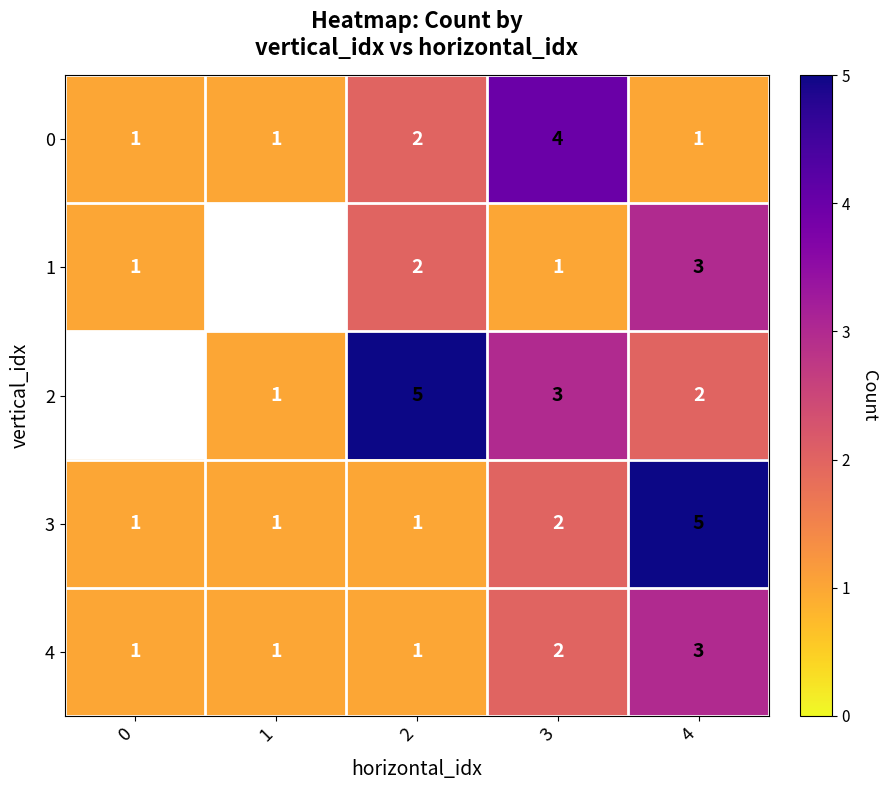

What is the difference between the maximum and minimum values in the 0 series?

3